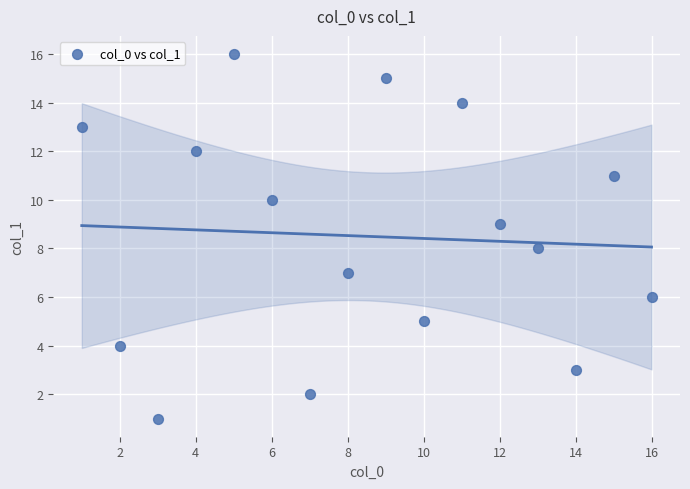

What is the range of Y values (max minus min)?

15